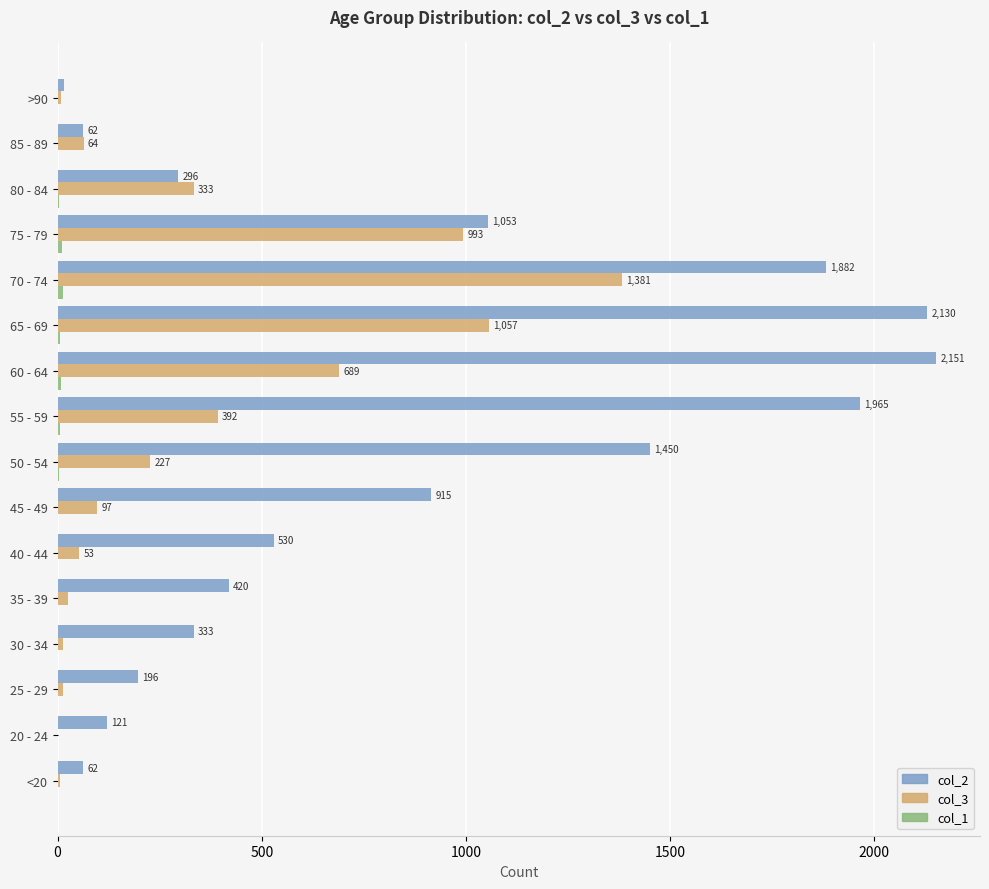

What is the greatest value displayed?

2151